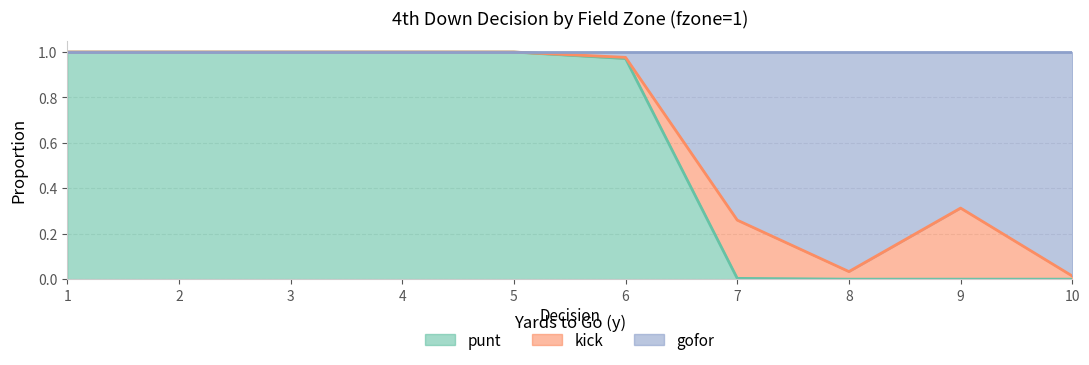

What is the difference between the second highest and minimum values in the gofor series?

1.0